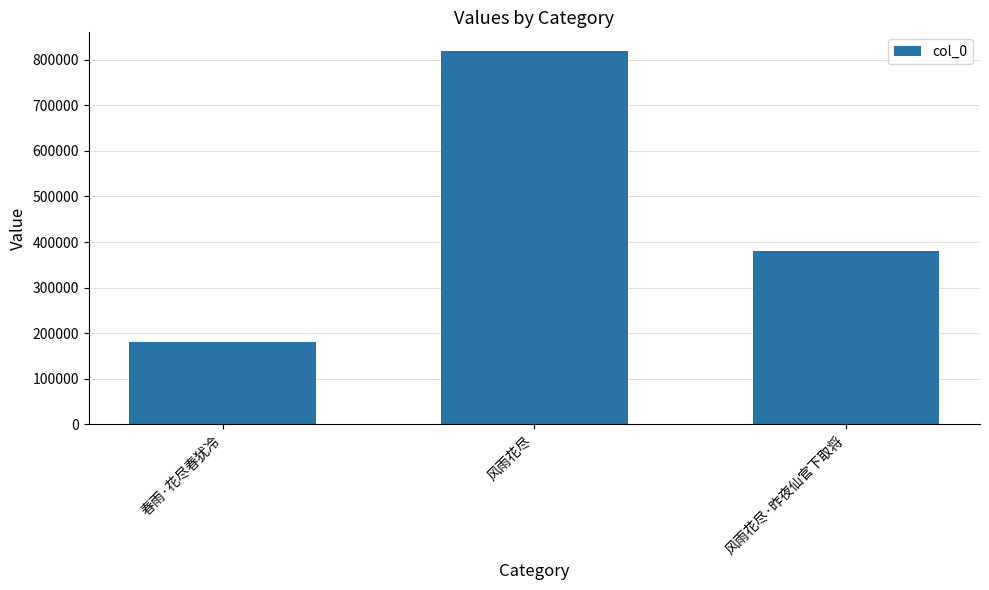

At which category does the chart reach its minimum across all series?

春雨·花尽春犹冷